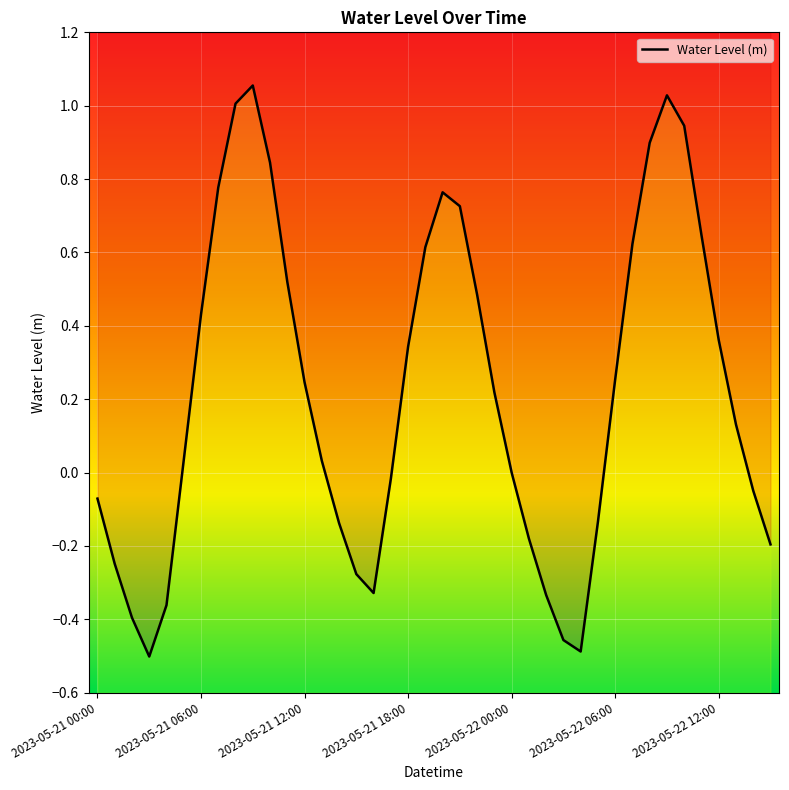

How many points are higher than both their immediate neighbors (excluding endpoints)?

3